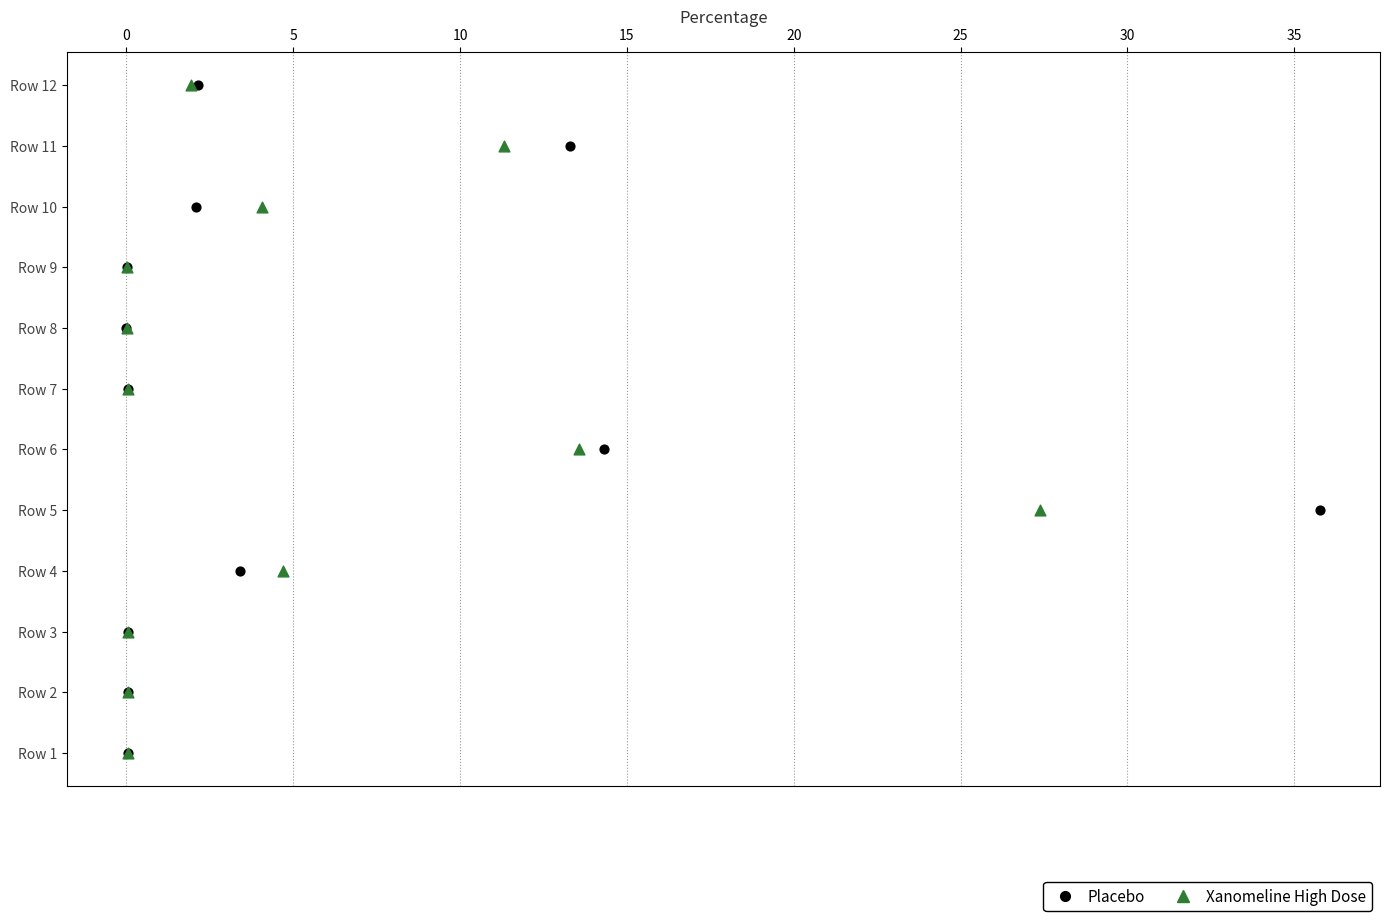

What are all the series names shown in the legend?

Placebo, Xanomeline High Dose